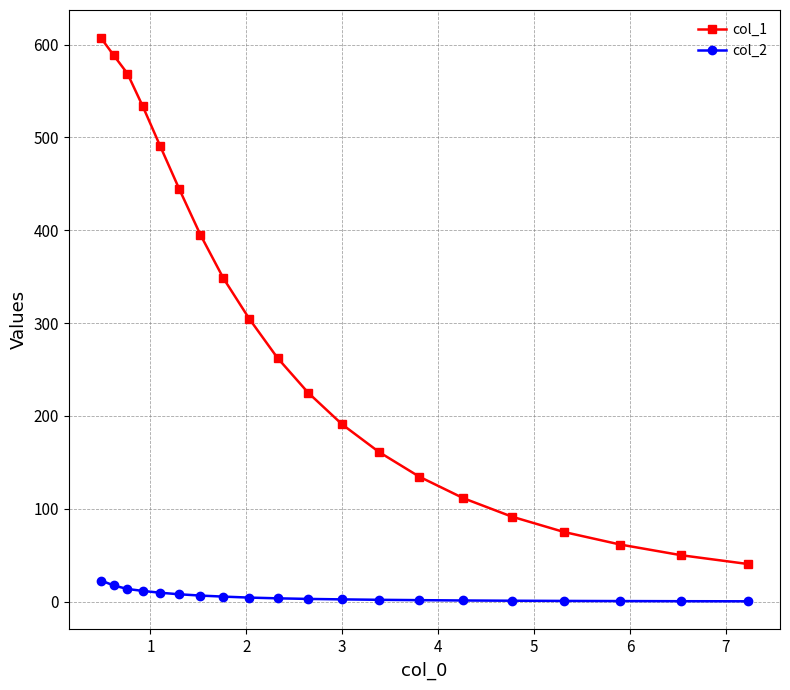

Rank the series by their average value, from highest to lowest.

col_1, col_2